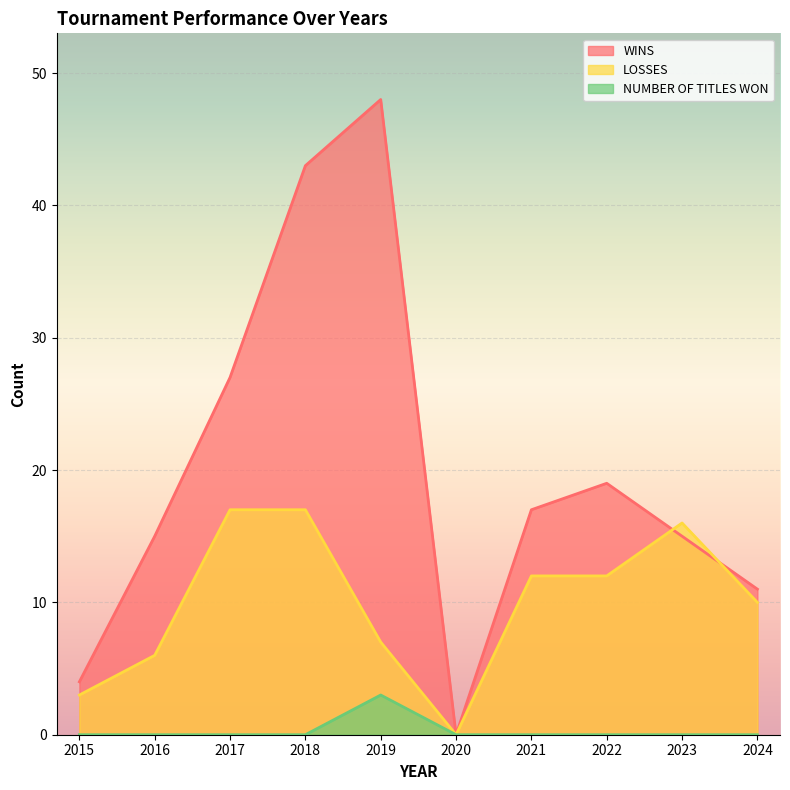

Rank the categories by WINS value from lowest to highest.

2020, 2015, 2024, 2016, 2023, 2021, 2022, 2017, 2018, 2019